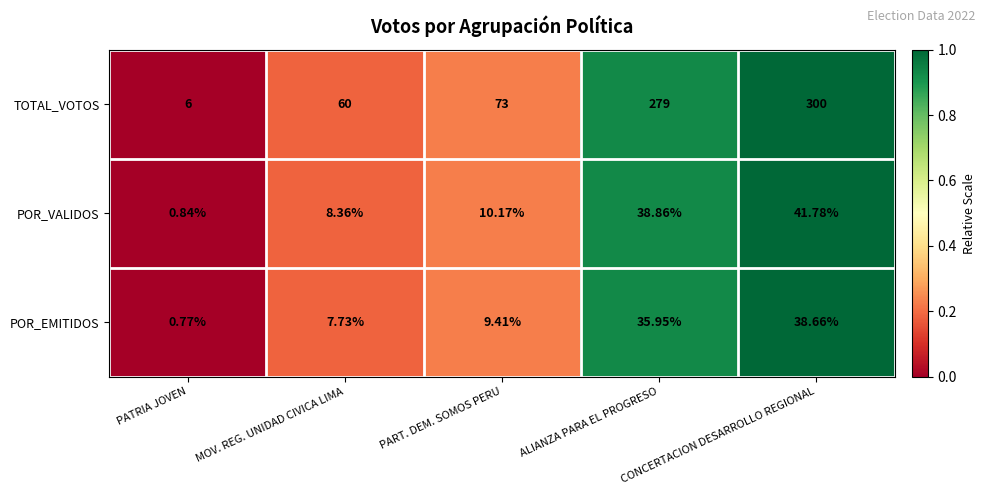

At MOV. REG. UNIDAD CIVICA LIMA, list the series in order from largest to smallest.

TOTAL_VOTOS, POR_VALIDOS, POR_EMITIDOS